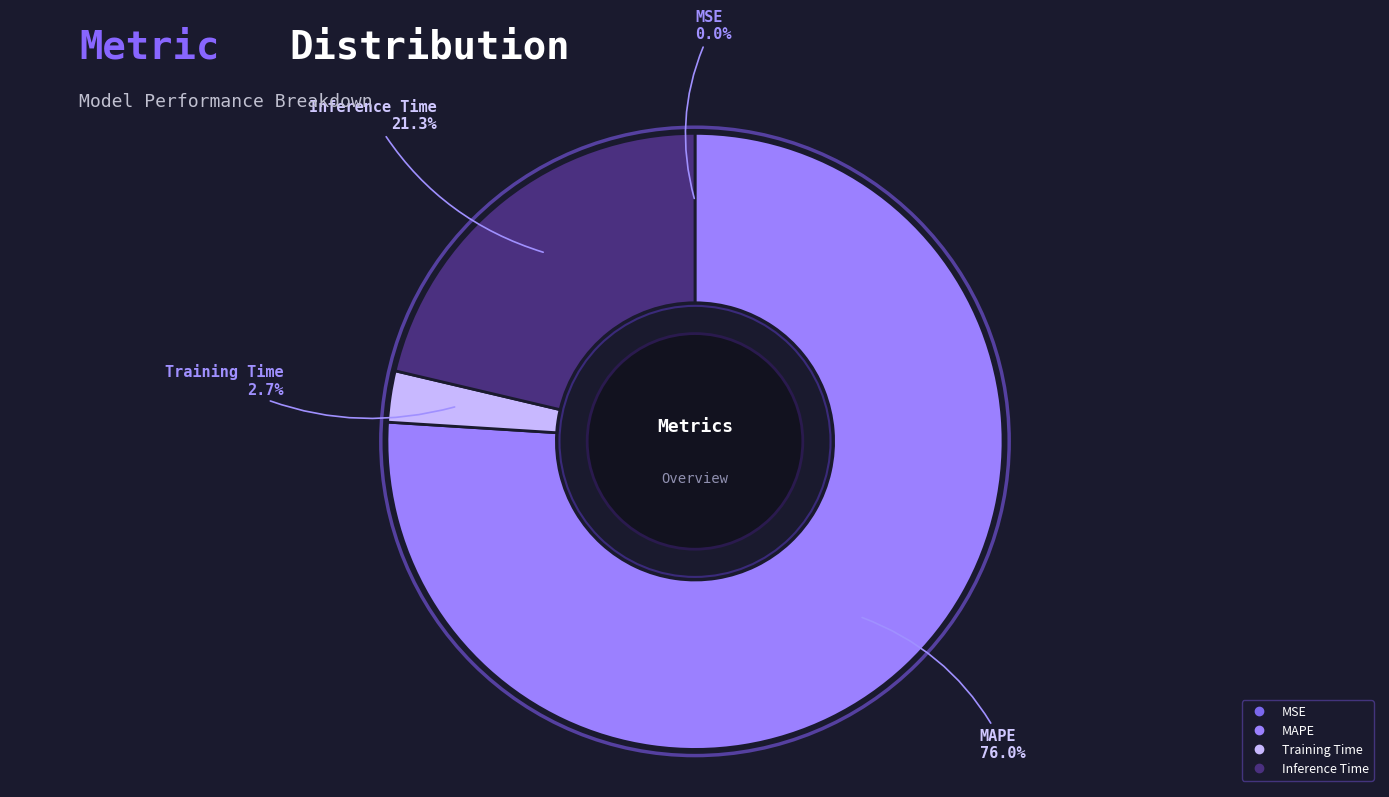

Which slice is the largest?

MAPE